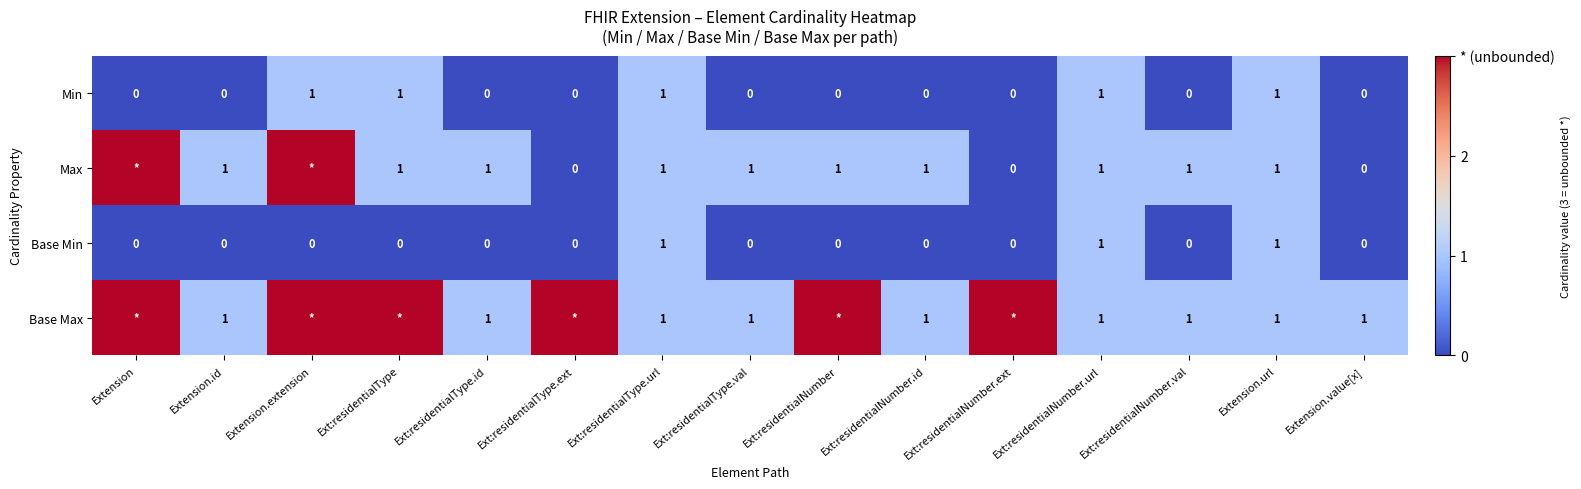

At which category is the sum across all series the highest?

Extension.extension